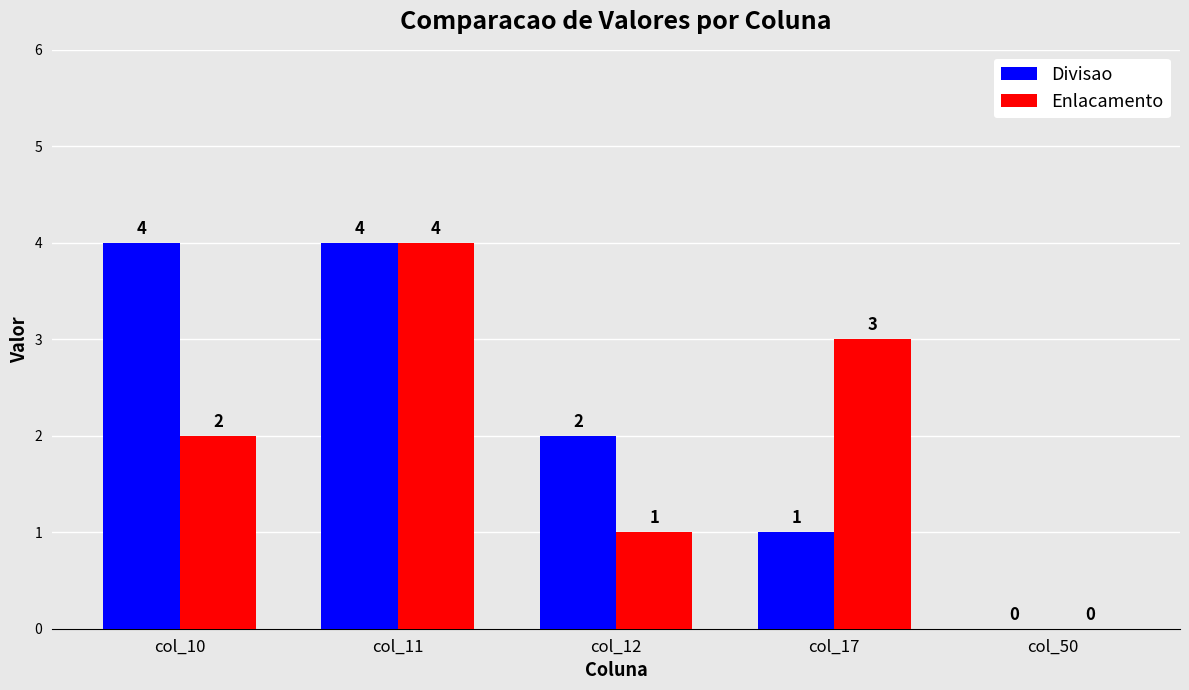

At which category is the sum across all series the highest?

col_11